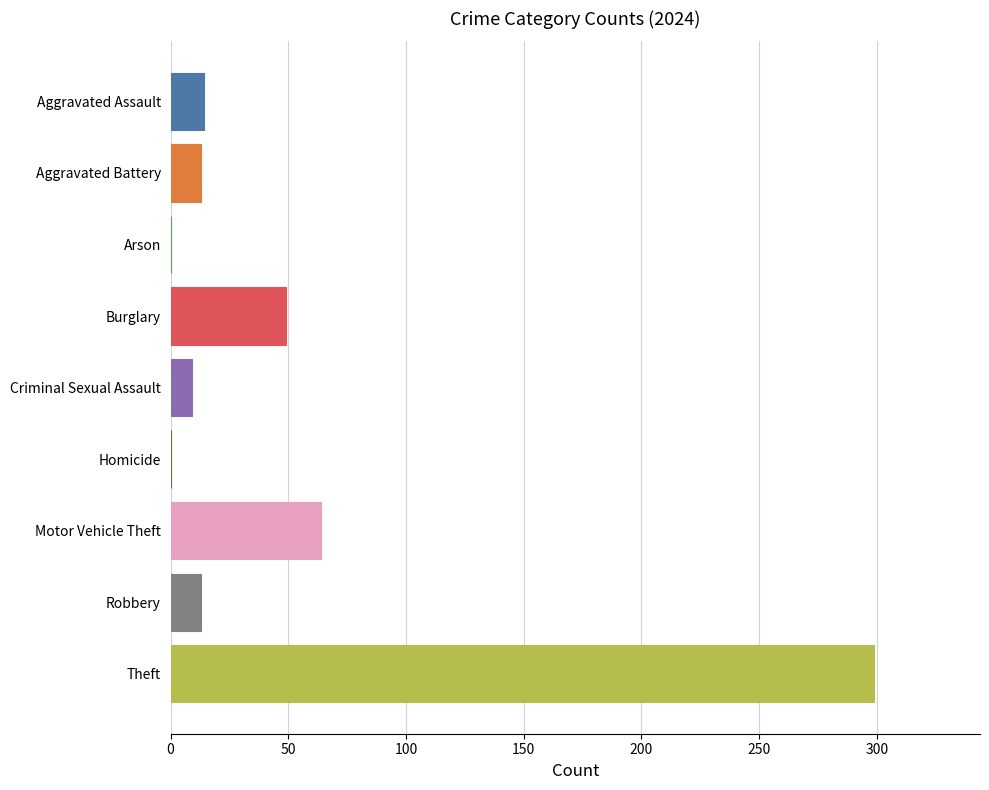

Between Aggravated Assault and Arson, which is larger?

Aggravated Assault